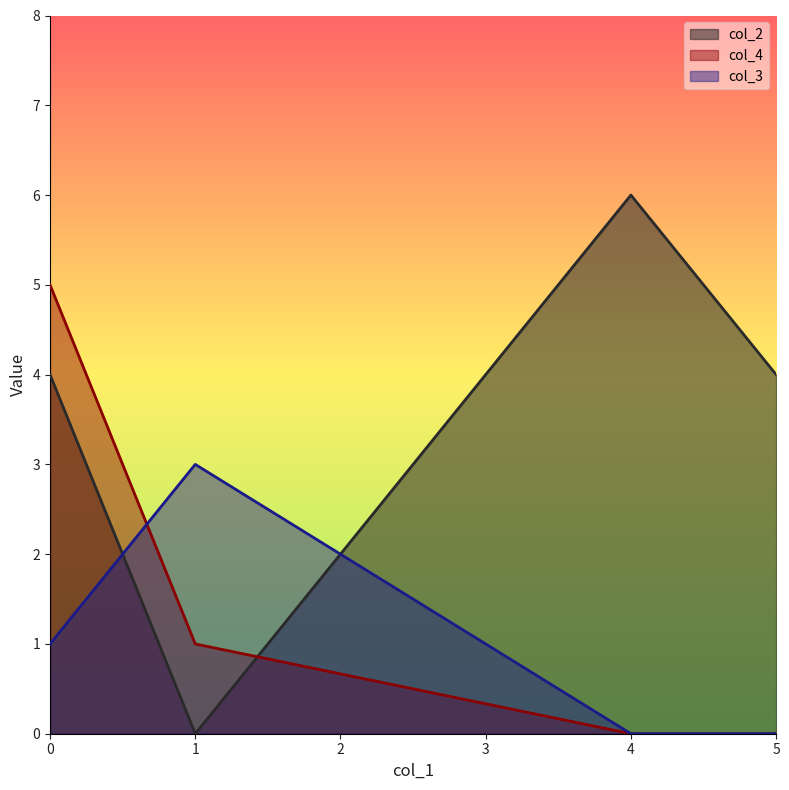

Which series changed the most between 0 and 4?

col_4